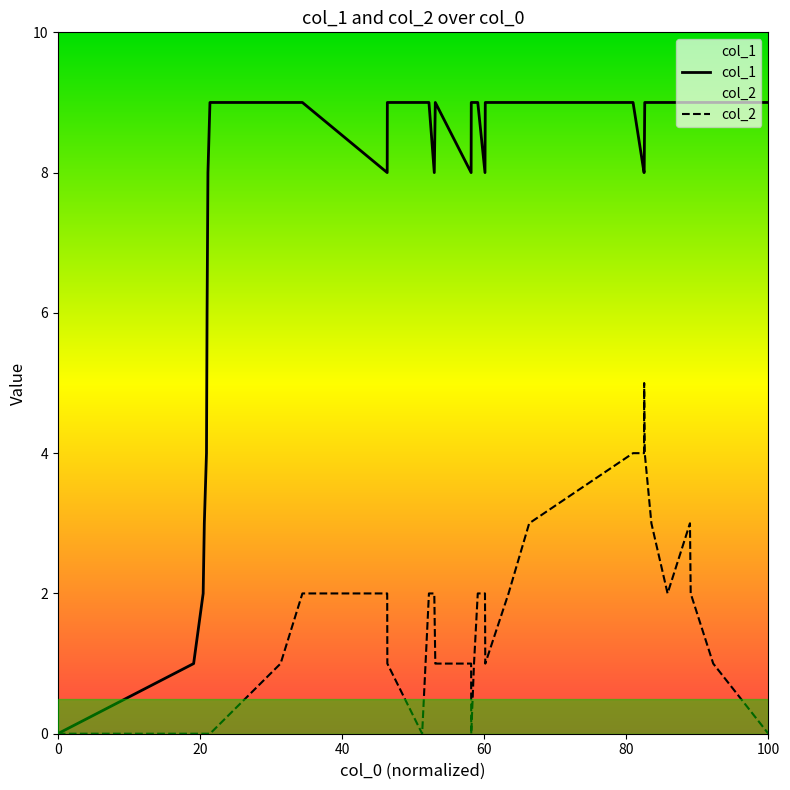

The value of col_1 at 0 is 0. True or false?

True